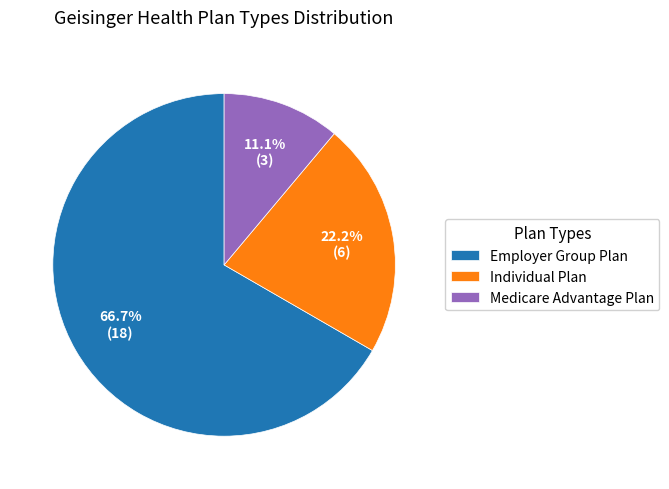

To the nearest percent, what is the average slice percentage?

33%